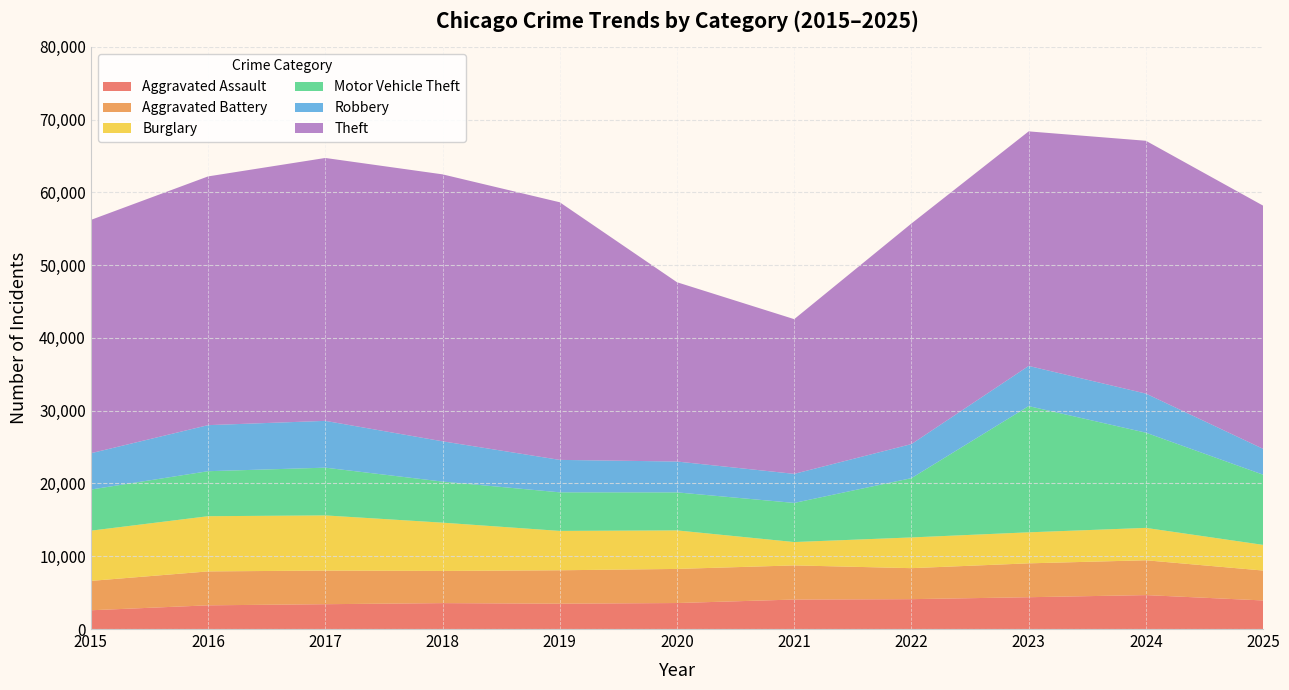

Reading left to right, extract all data points from this chart.

Aggravated Assault: 2578	3256	3412	3560	3484	3572	4052	4105	4371	4663	3927
Aggravated Battery: 4036	4663	4620	4421	4590	4687	4692	4259	4655	4785	4110
Burglary: 6901	7585	7582	6636	5410	5294	3209	4222	4263	4450	3526
Motor Vehicle Theft: 5651	6184	6560	5644	5300	5225	5376	8148	17344	13084	9643
Robbery: 4991	6330	6432	5536	4459	4241	3994	4681	5522	5371	3555
Theft: 32062	34181	36127	36684	35402	24637	21260	30312	32232	34743	33418